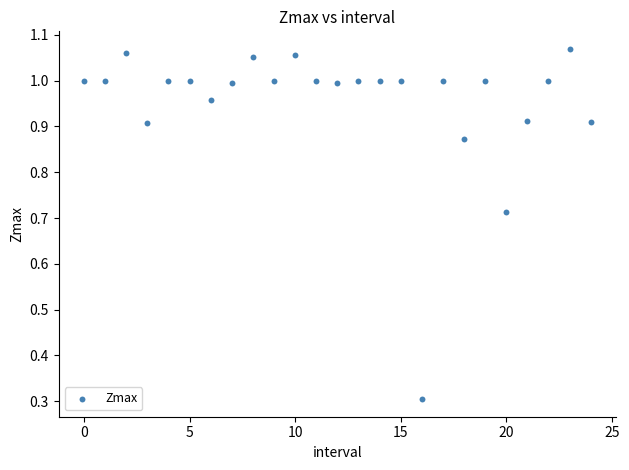

What is the range of Y values (max minus min)?

0.8